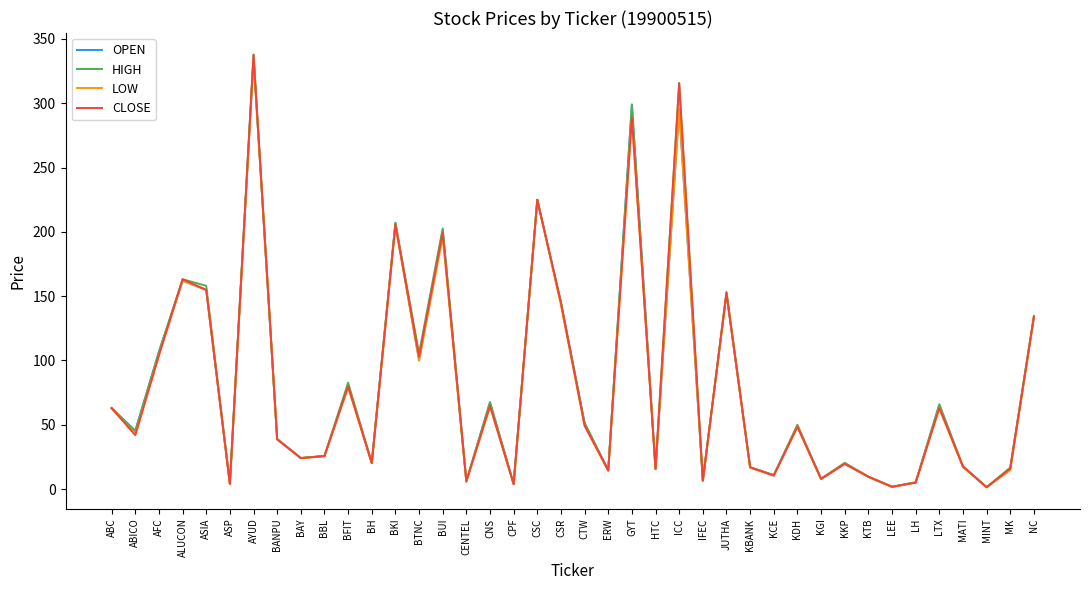

Does the chart display data point markers on the line(s)?

No